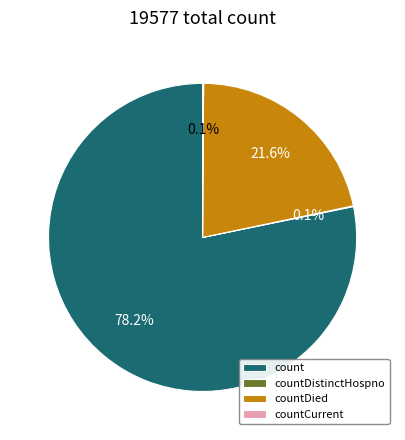

What percentage do countDied and count together represent?

99.8%